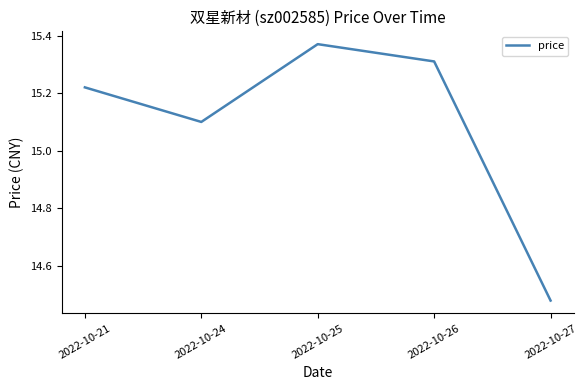

True or false: the data shows 20.5 at 2022-10-24.

False